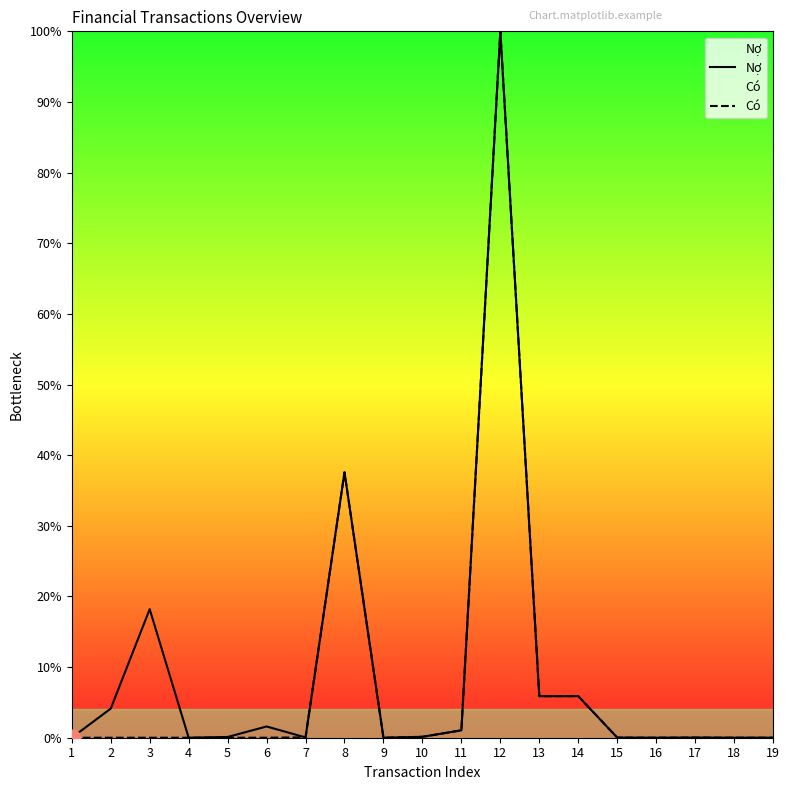

True or false: Có and Nợ intersect in this chart.

False